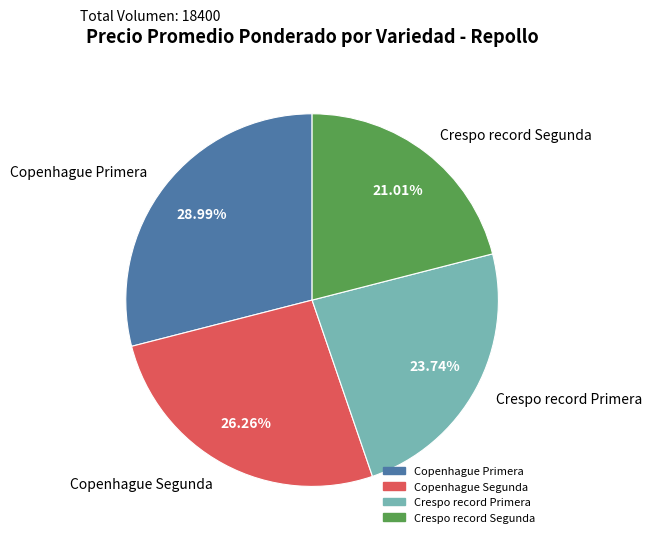

What is the smallest slice in the pie chart?

Crespo record Segunda